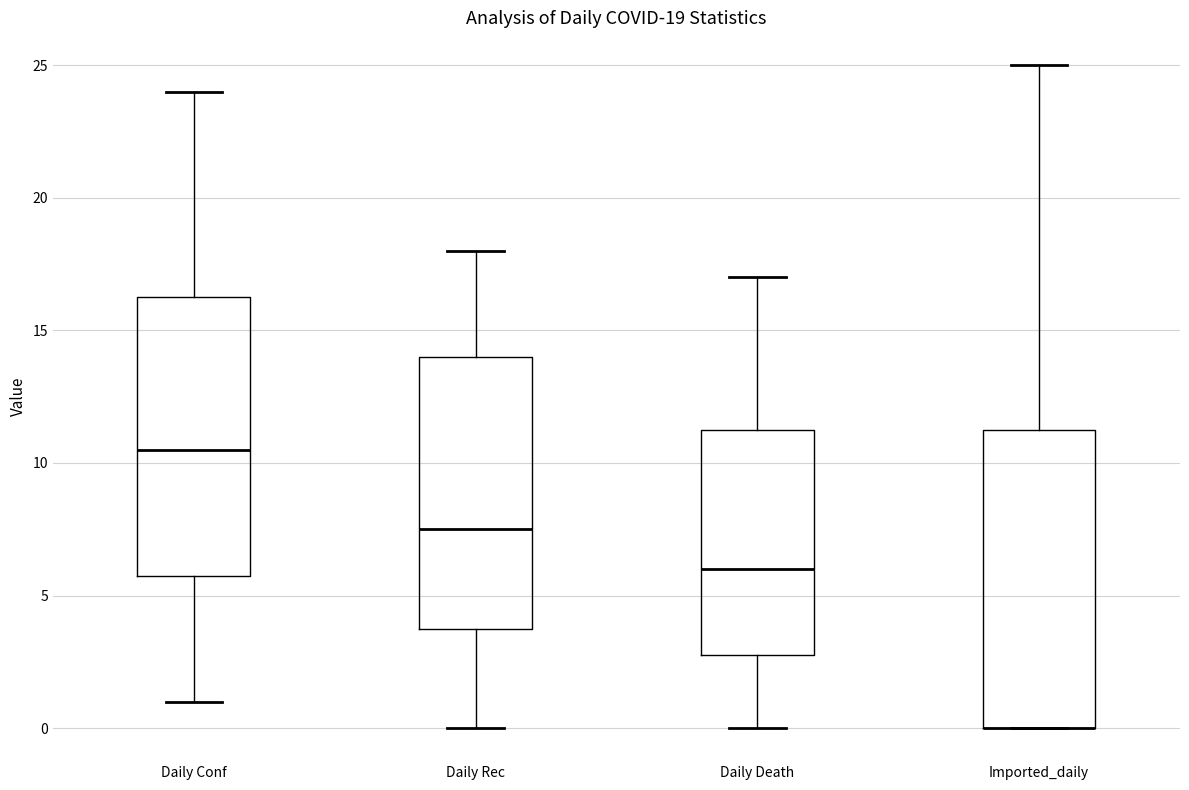

Comparing the boxes themselves (not the whiskers), which one is the tallest?

Imported_daily